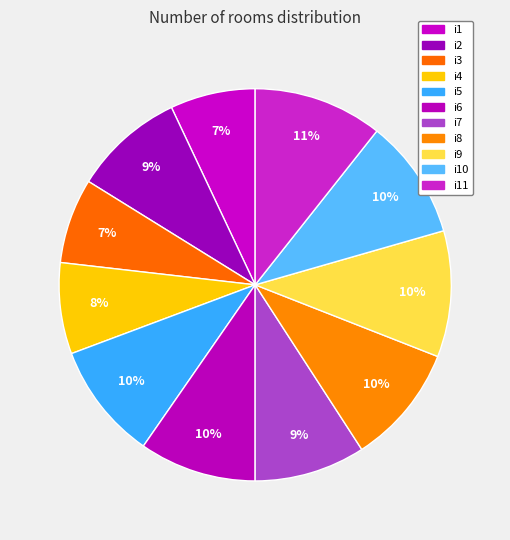

The i5 slice represents 10% of the pie. True or false?

True